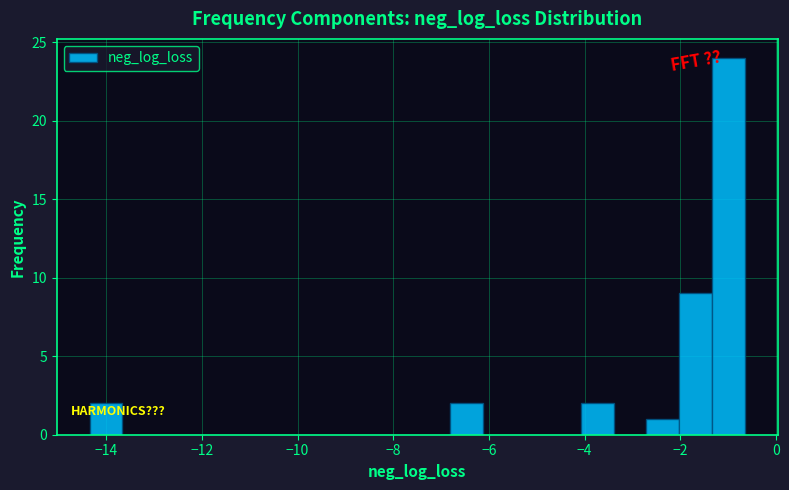

Read against the x-axis, roughly where is the centre of the tallest bar?

-1.0